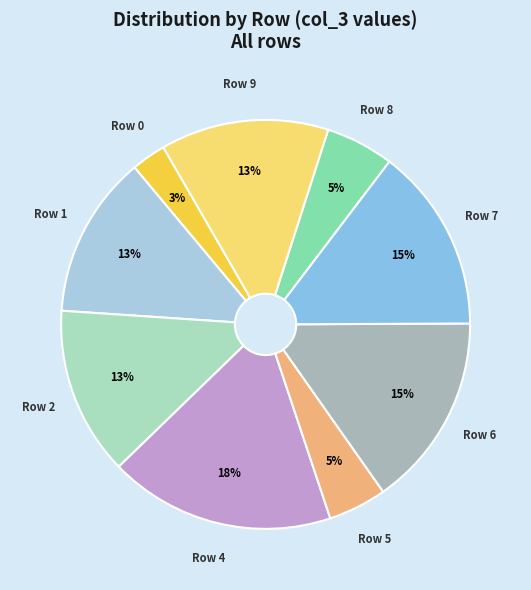

Is there any slice that represents more than half of the pie?

No